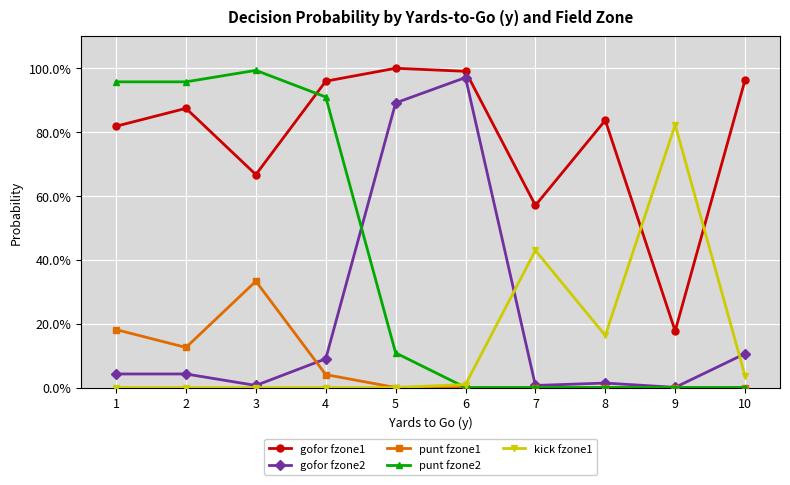

True or false: gofor fzone1 has more than 0 interior local peaks.

True